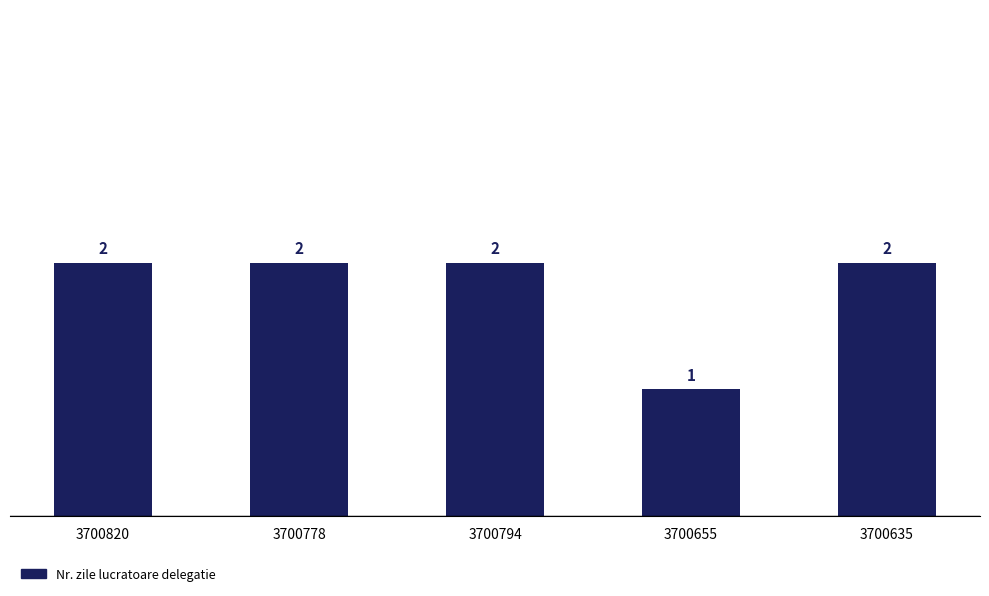

At which category does the chart reach its minimum across all series?

3700655